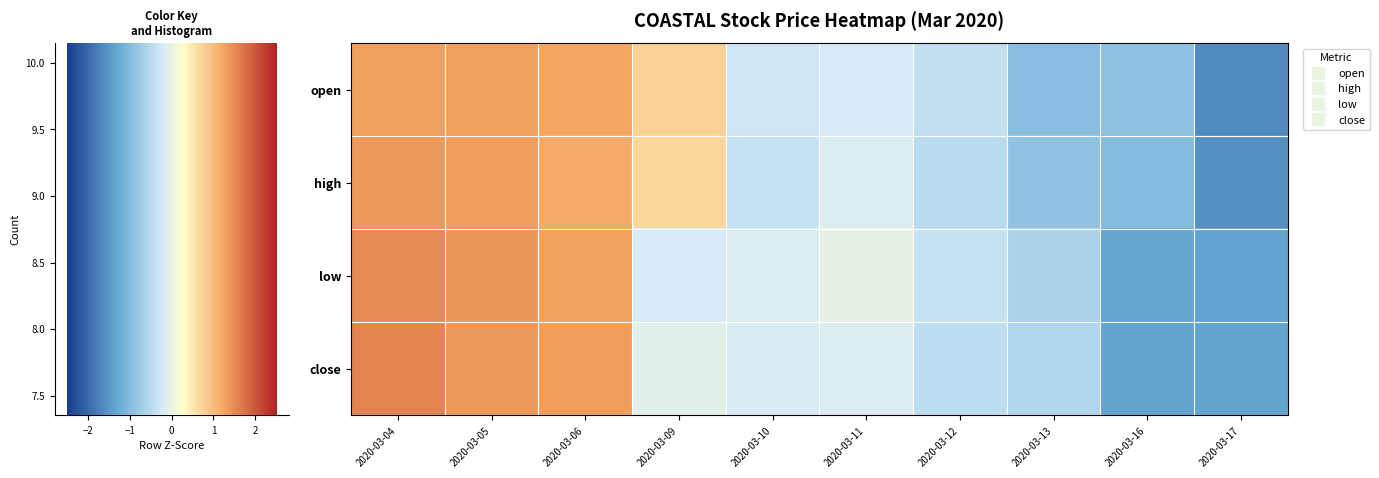

What is the spread (max minus min) of values at 2020-03-05?

0.1